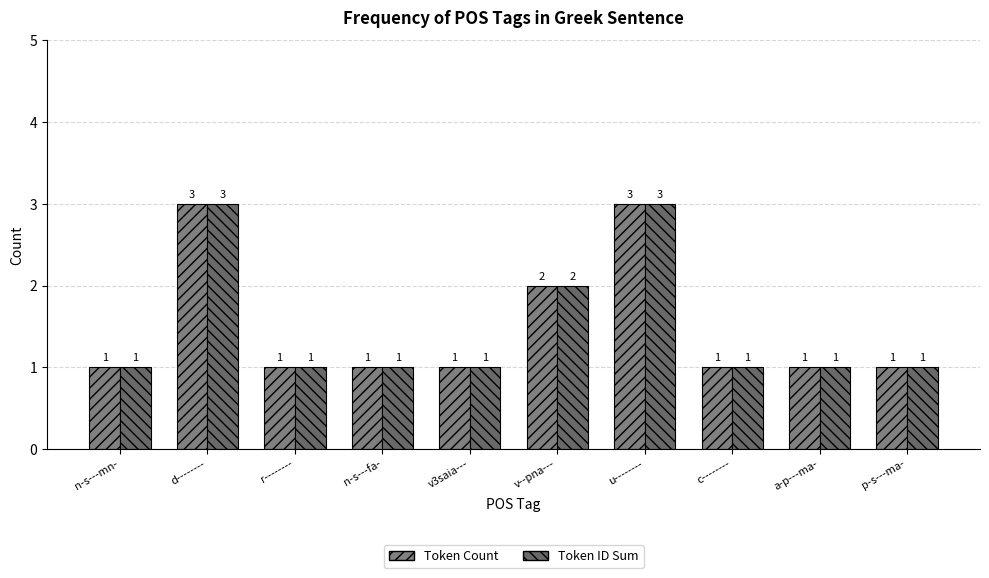

What are all the series names shown in the legend?

Token Count, Token ID Sum